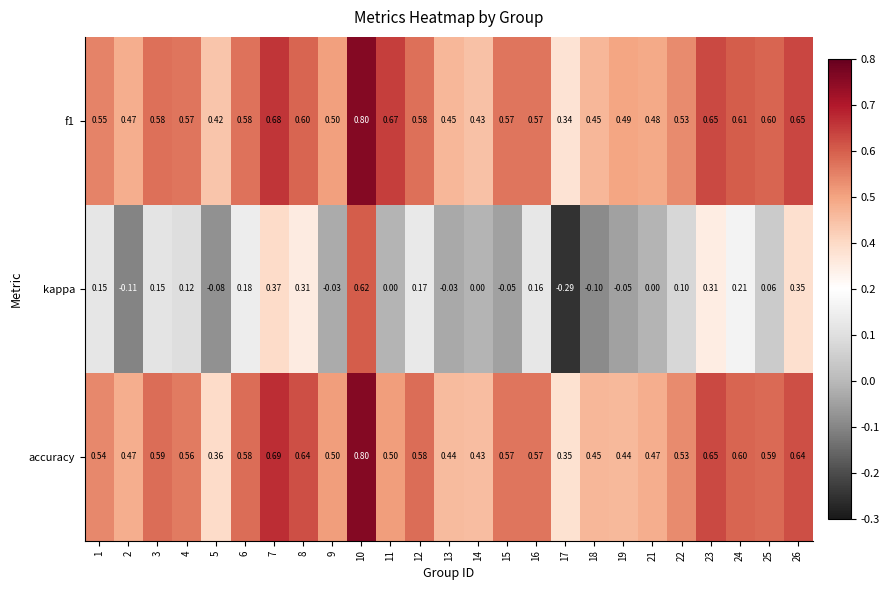

Is the value of accuracy at 14 greater than the value of kappa at 21?

Yes